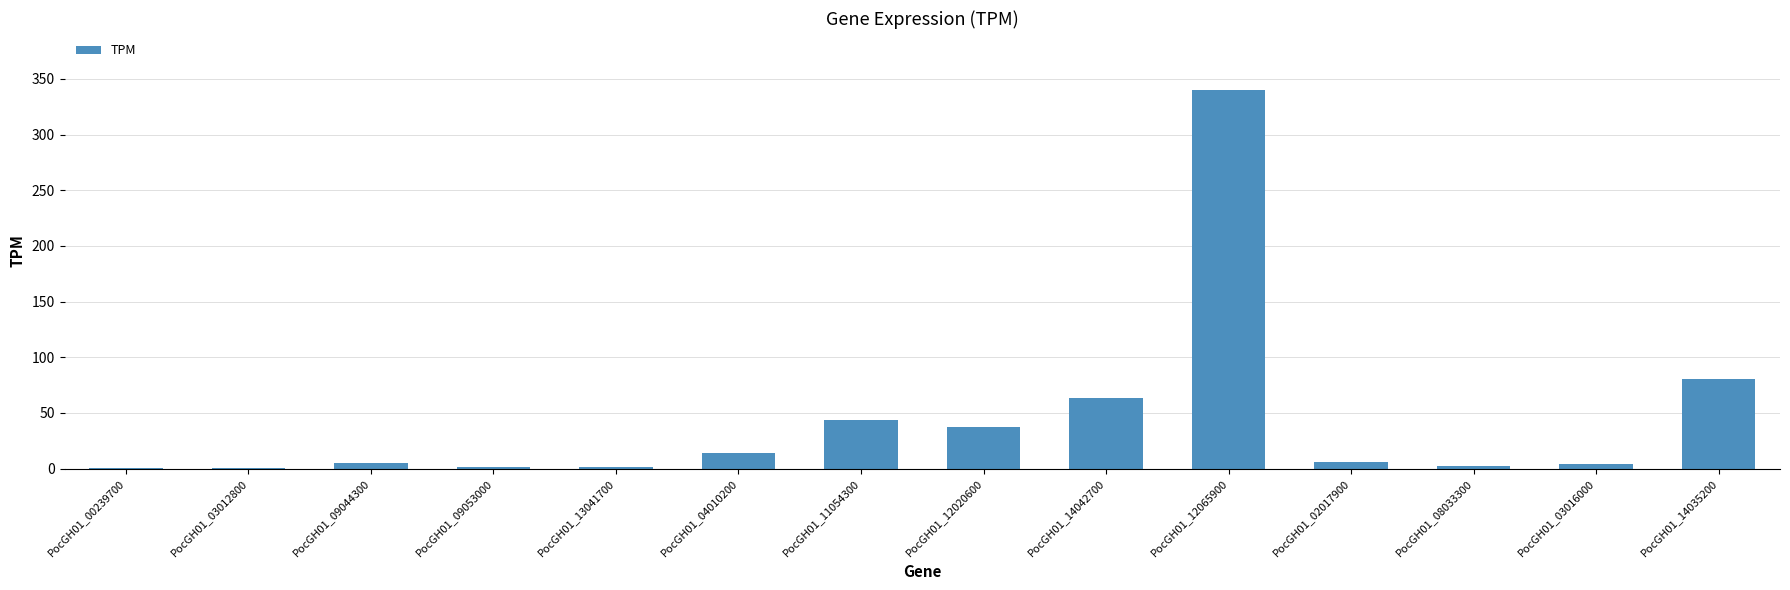

Between PocGH01_14042700 and PocGH01_12020600, which is larger?

PocGH01_14042700